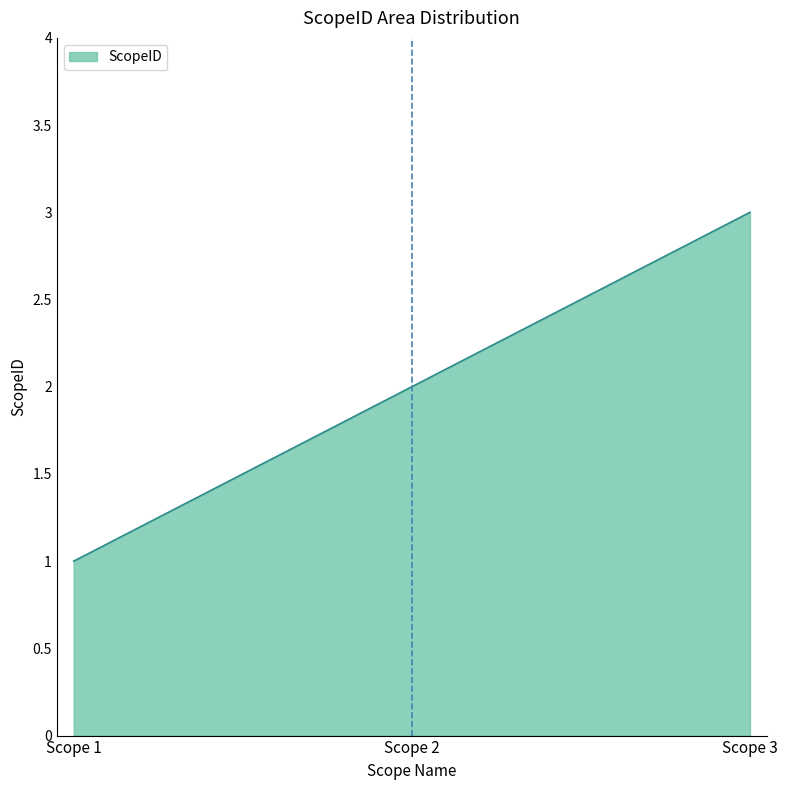

What is the greatest value displayed?

3